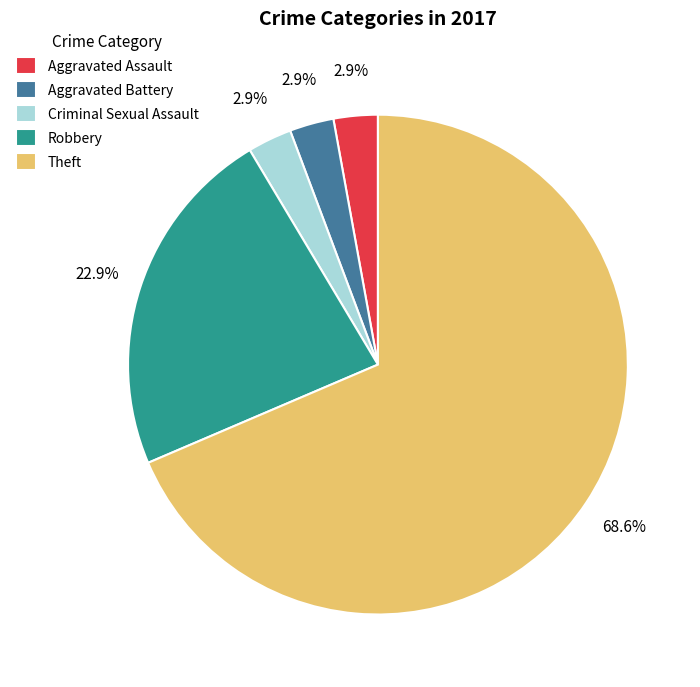

What is the ratio of the value at Aggravated Assault to the value at Criminal Sexual Assault?

1.0